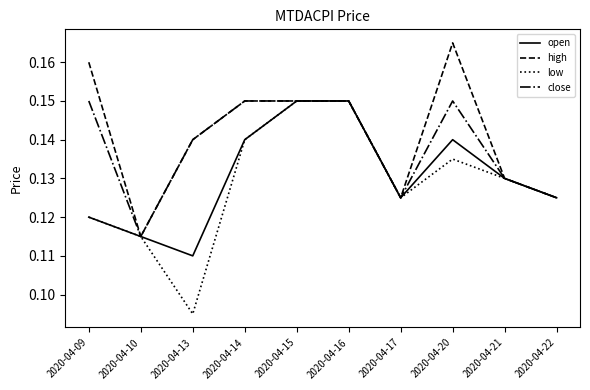

Which series changed the most between 2020-04-13 and 2020-04-22?

low